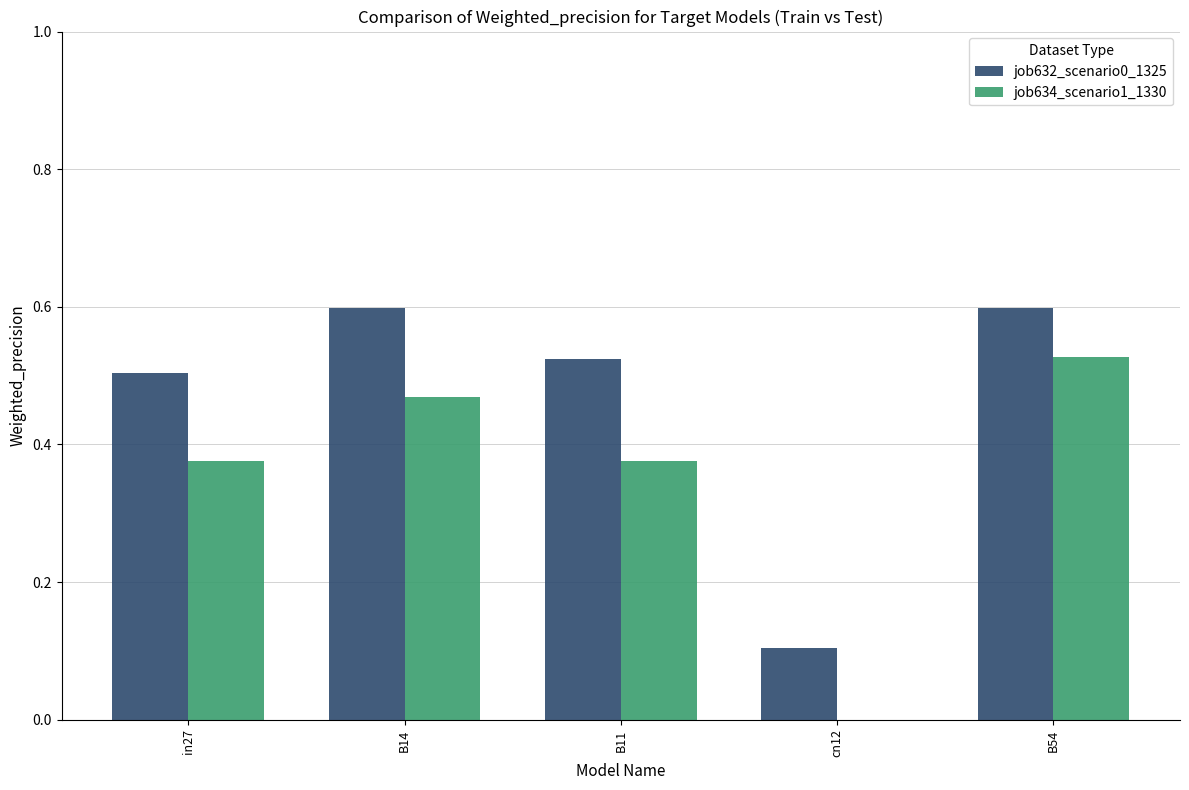

What is the highest value of the job632_scenario0_1325 series?

0.6